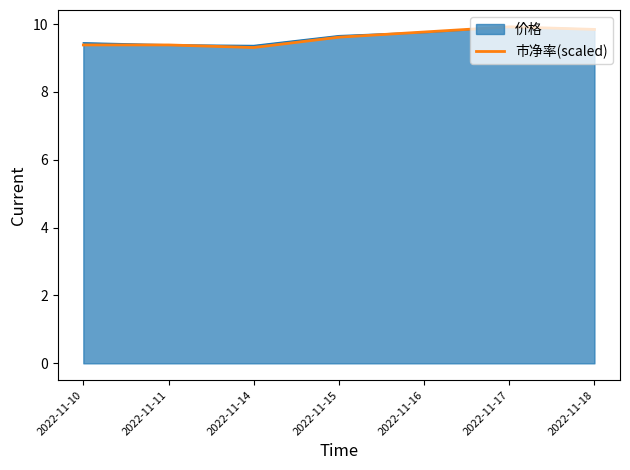

The value of 价格 at 2022-11-15 is 9.7. True or false?

True